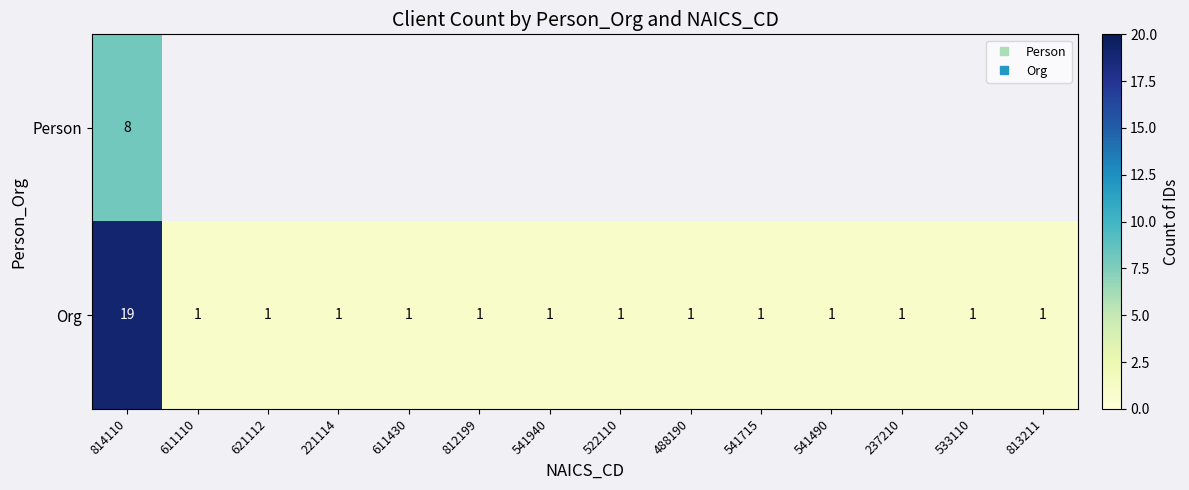

Between 541940 and 812199, which is larger?

812199